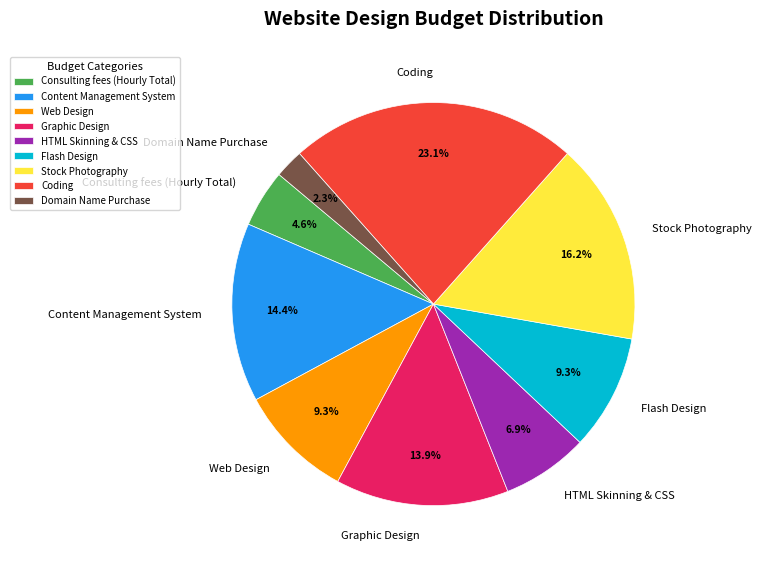

Which slice is the largest?

Coding